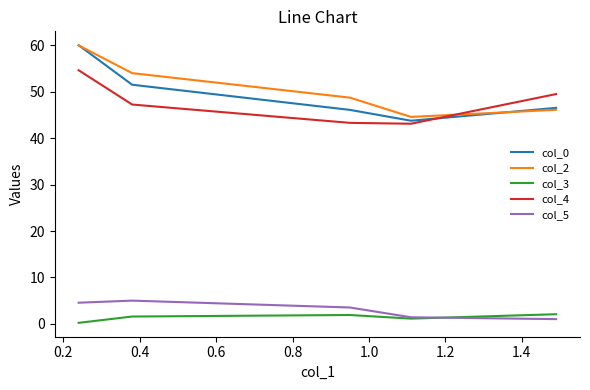

What is the maximum value for col_2?

60.0